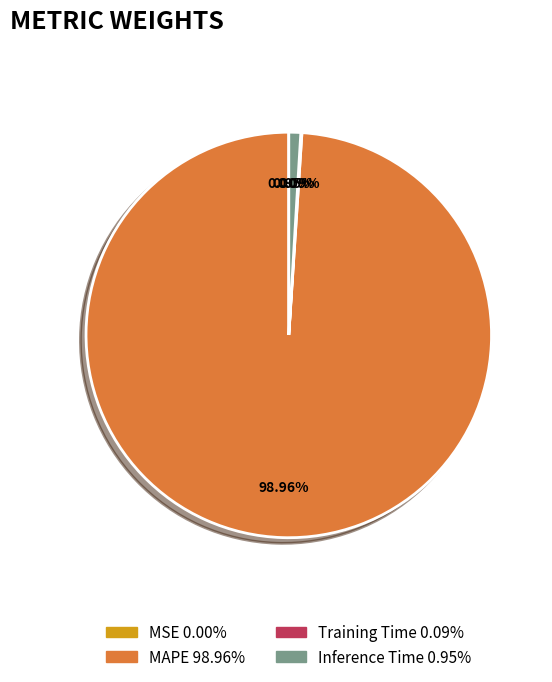

Between Inference Time and MAPE, which is larger?

MAPE